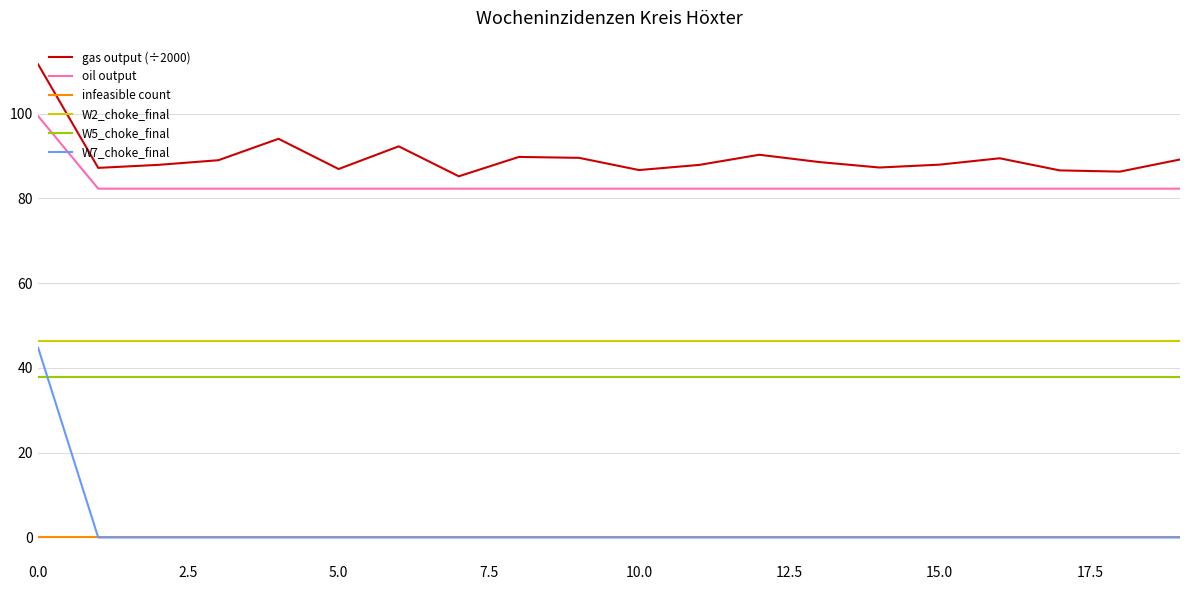

What is the highest value of the oil output series?

99.4